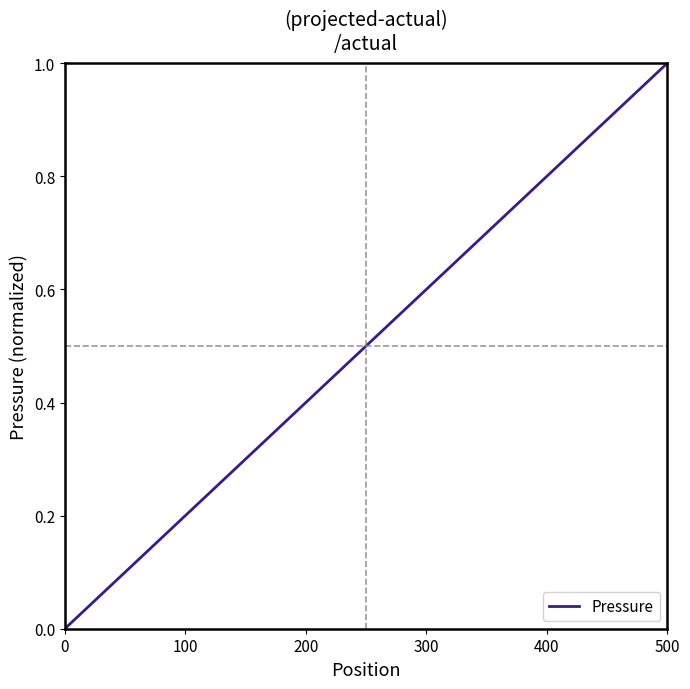

How many lines are shown in the chart?

1